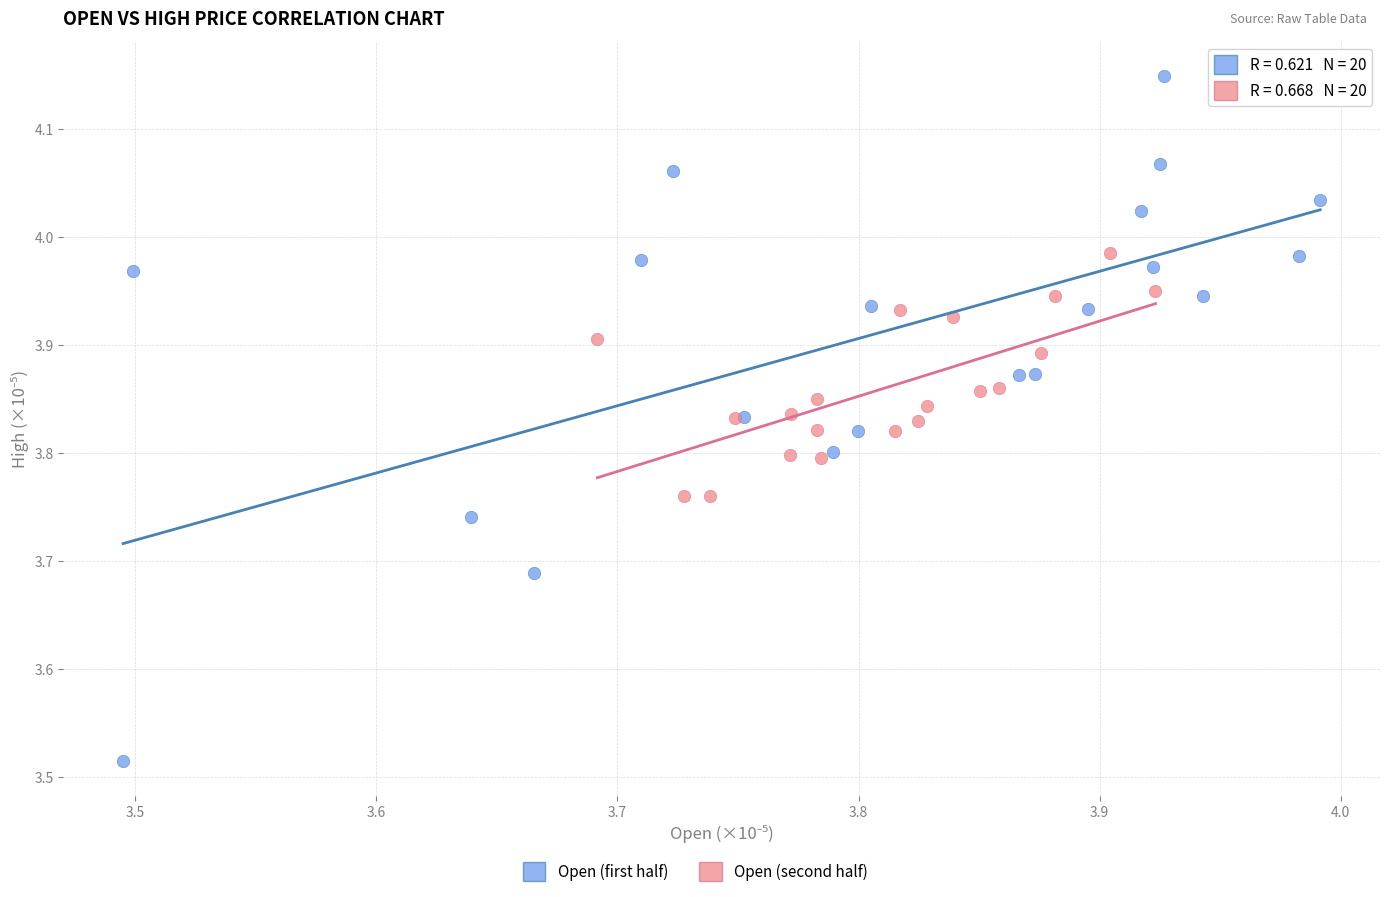

Which series reaches the minimum Y coordinate?

Open (first half)